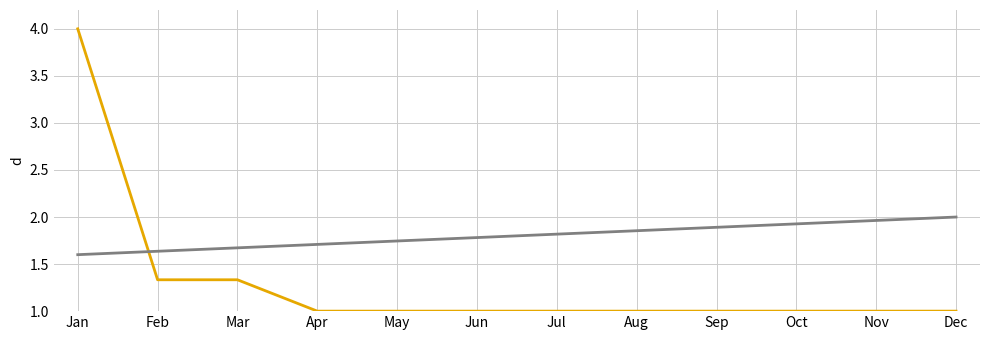

At which category is the sum across all series the highest?

Jan